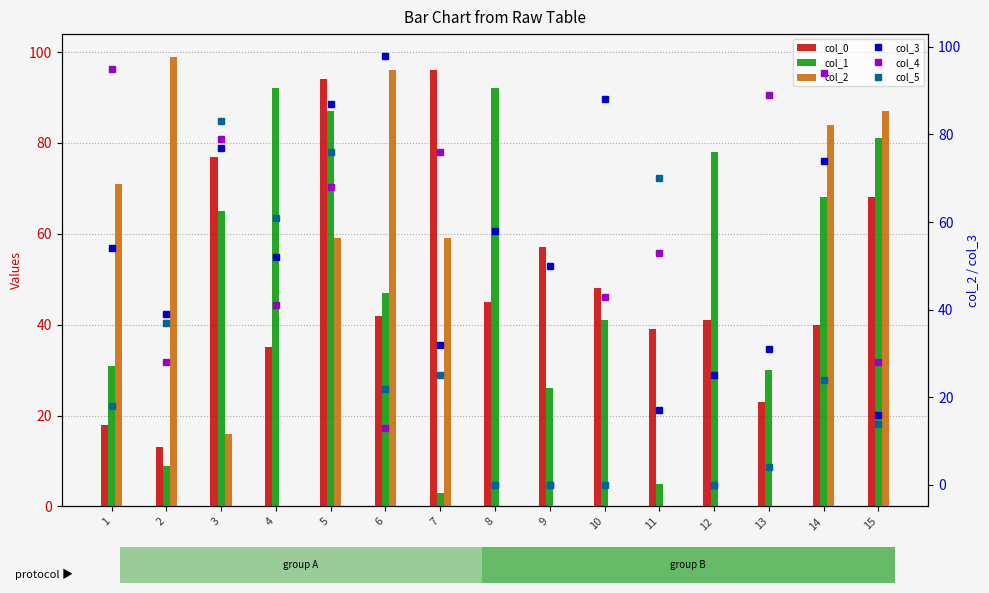

What is the approximate value of col_1 at 13, to the nearest 5?

30